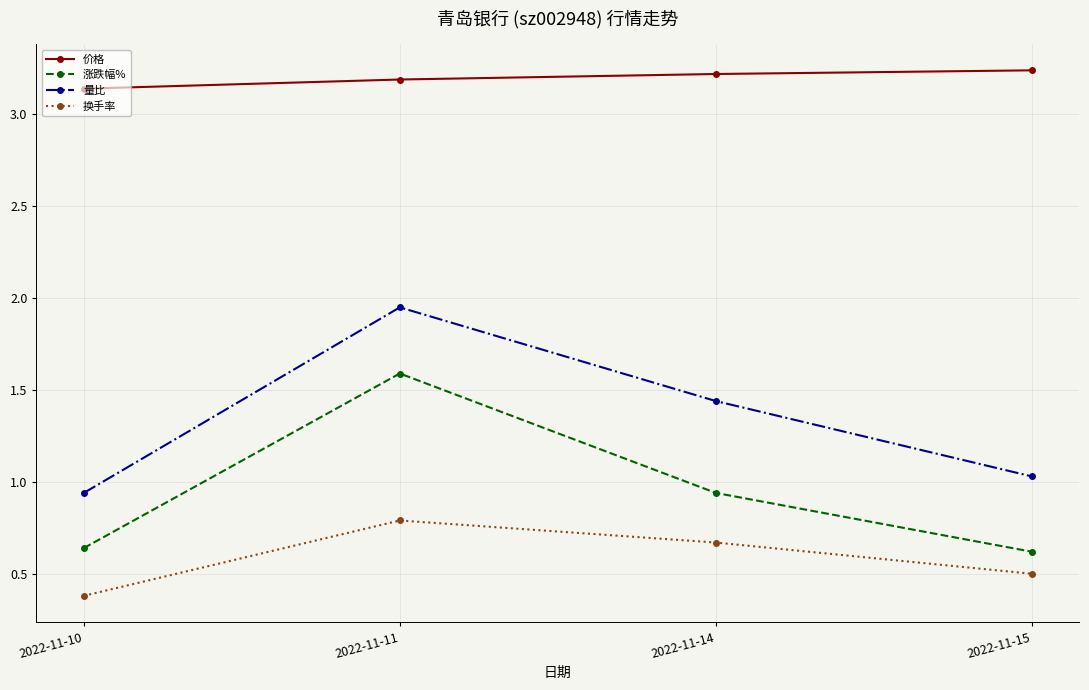

How many categories are shown in the chart?

4